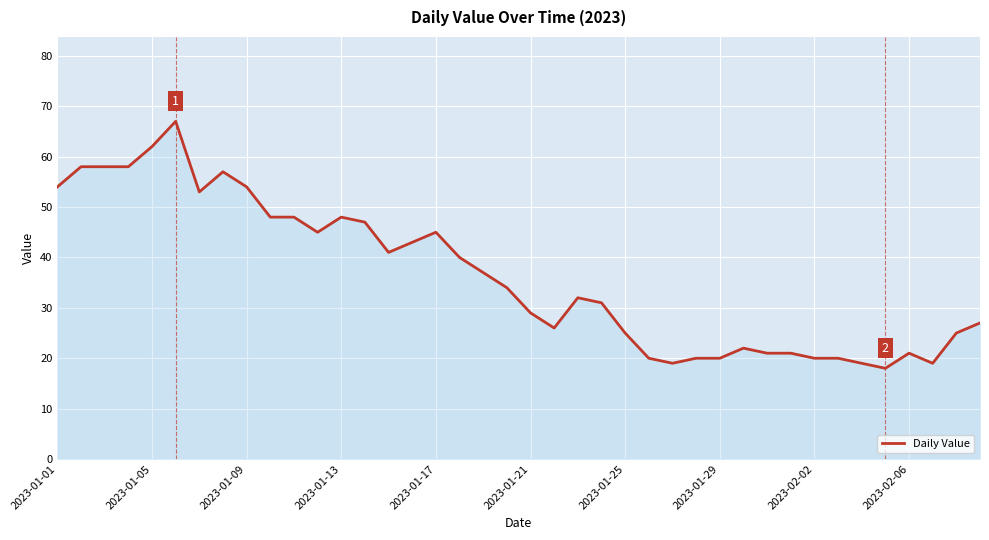

What is the greatest value displayed?

67